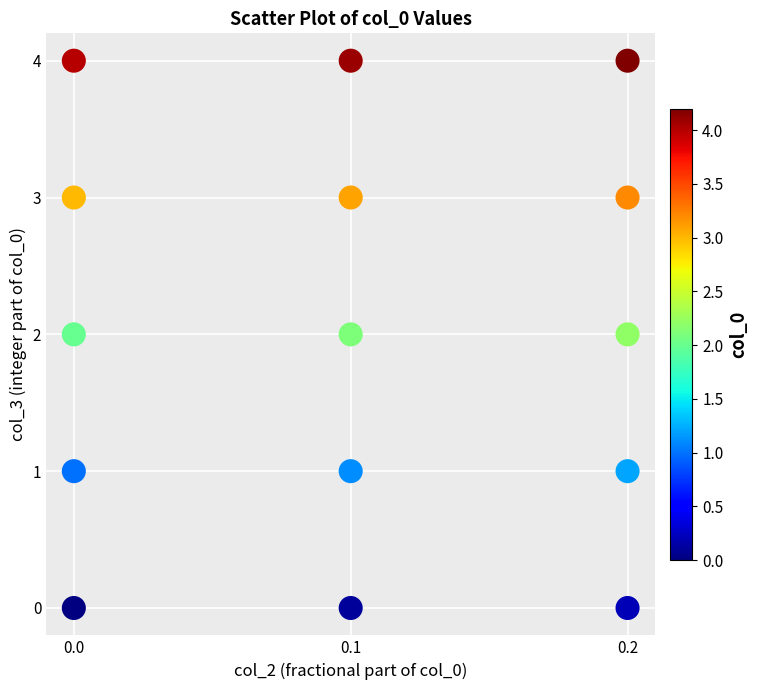

What is the range of Y values (max minus min)?

4